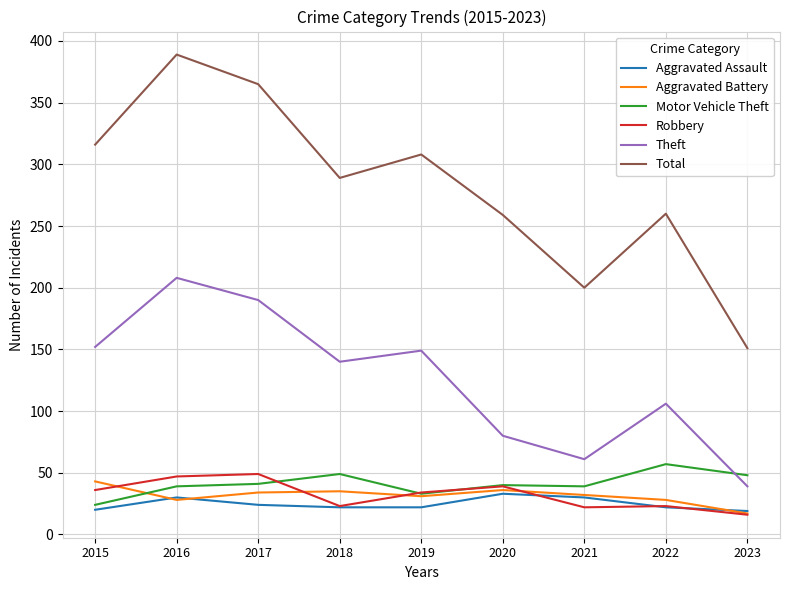

In Theft, how many points are higher than both neighbors (excluding endpoints)?

3